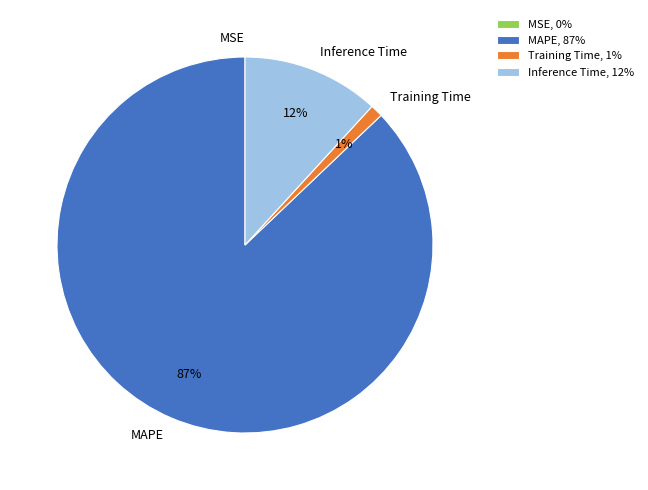

To the nearest percent, what is the difference between the largest and smallest slice percentages?

87%